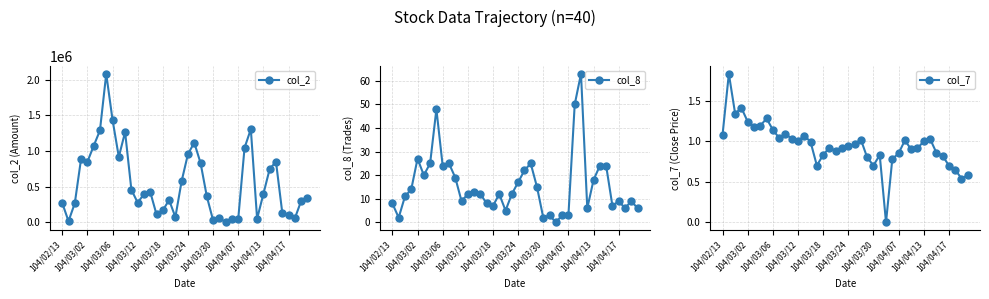

Is it true that col_8 equals 3 at 104/04/07?

True